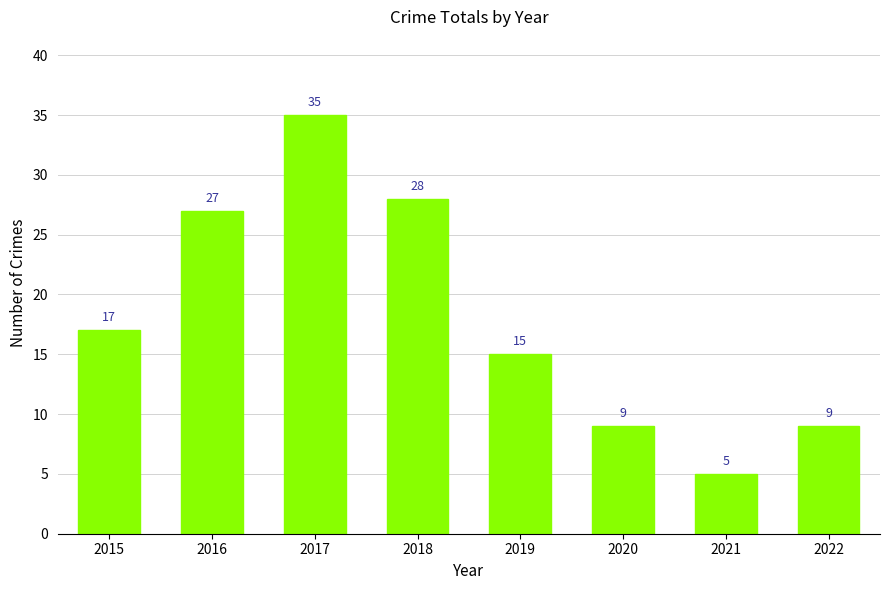

What is the value of the 1st bar from the left?

17